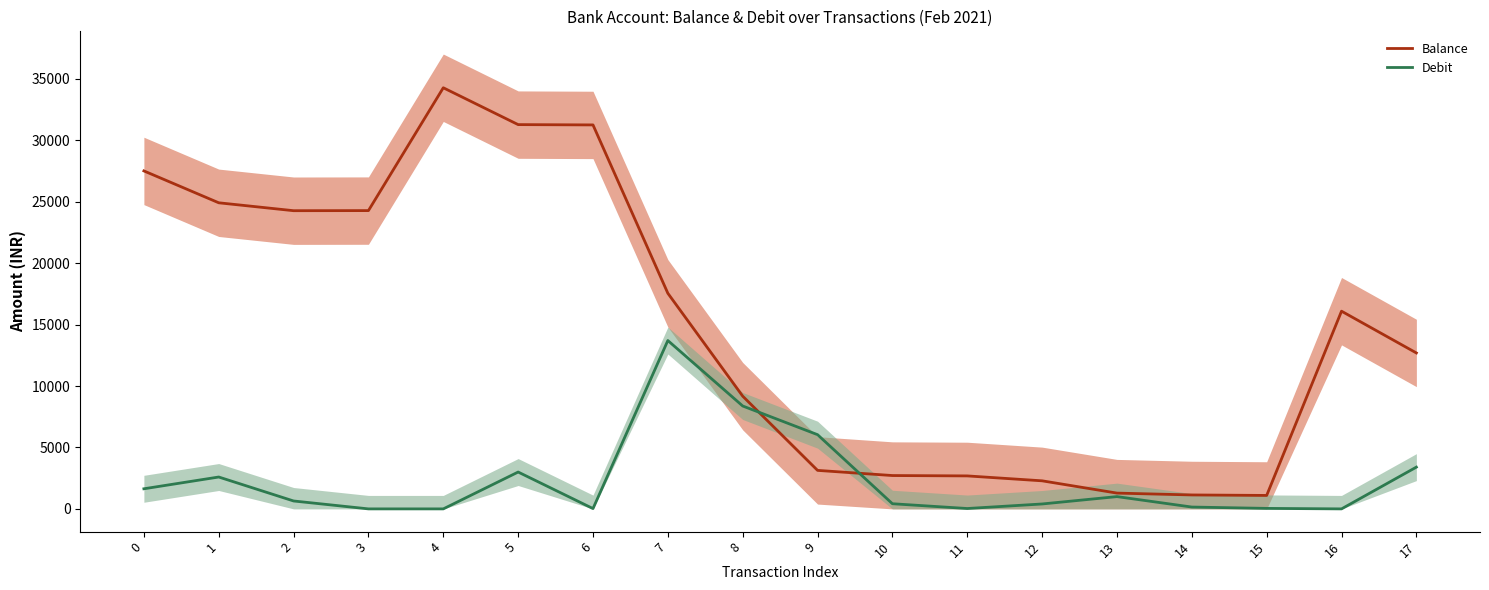

In Balance, how many points are higher than both neighbors (excluding endpoints)?

2